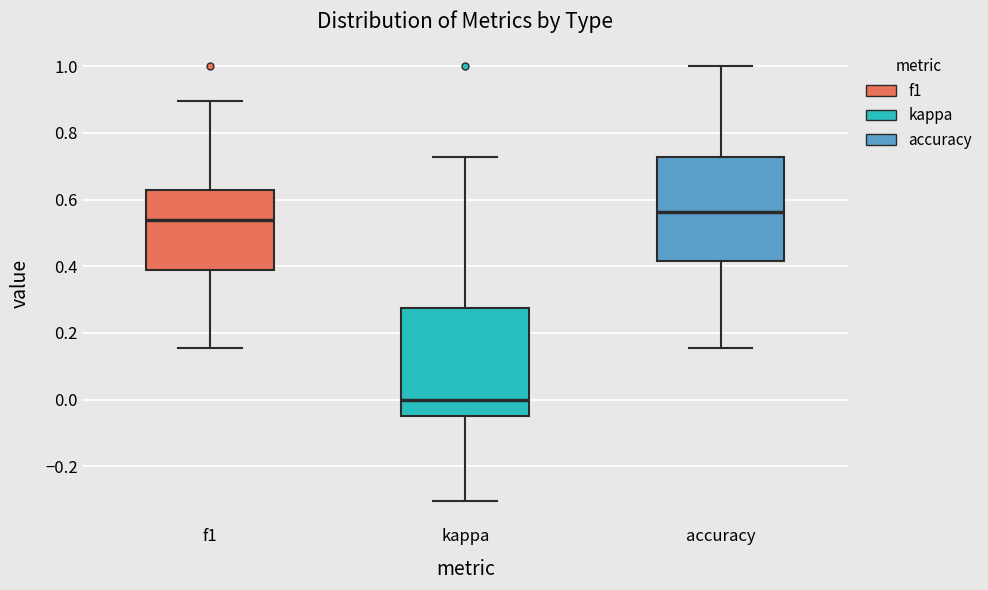

Which box's median line is the lowest?

kappa